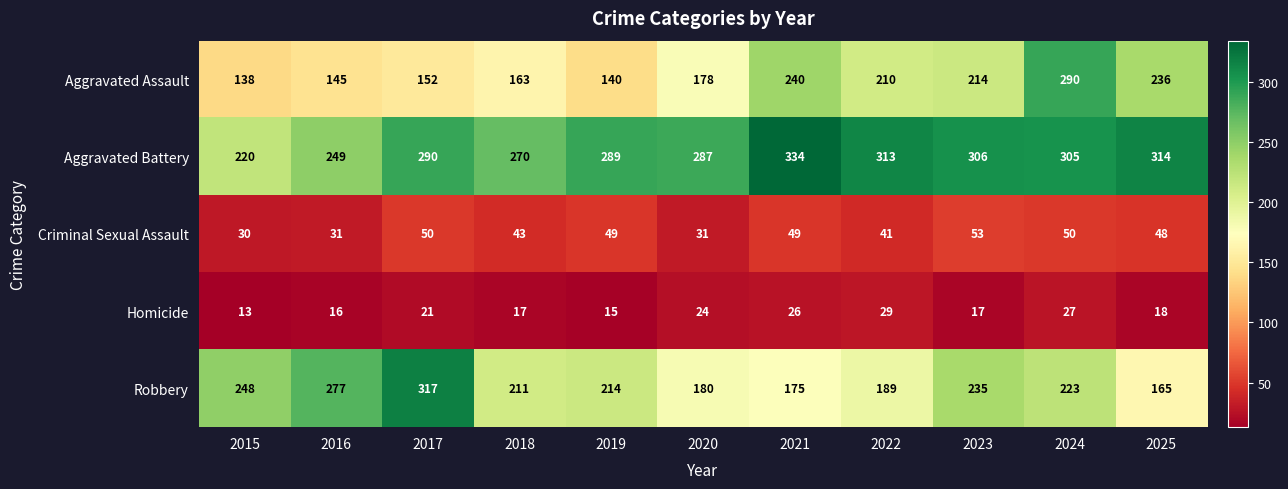

Which series has the largest total across all categories?

Aggravated Battery